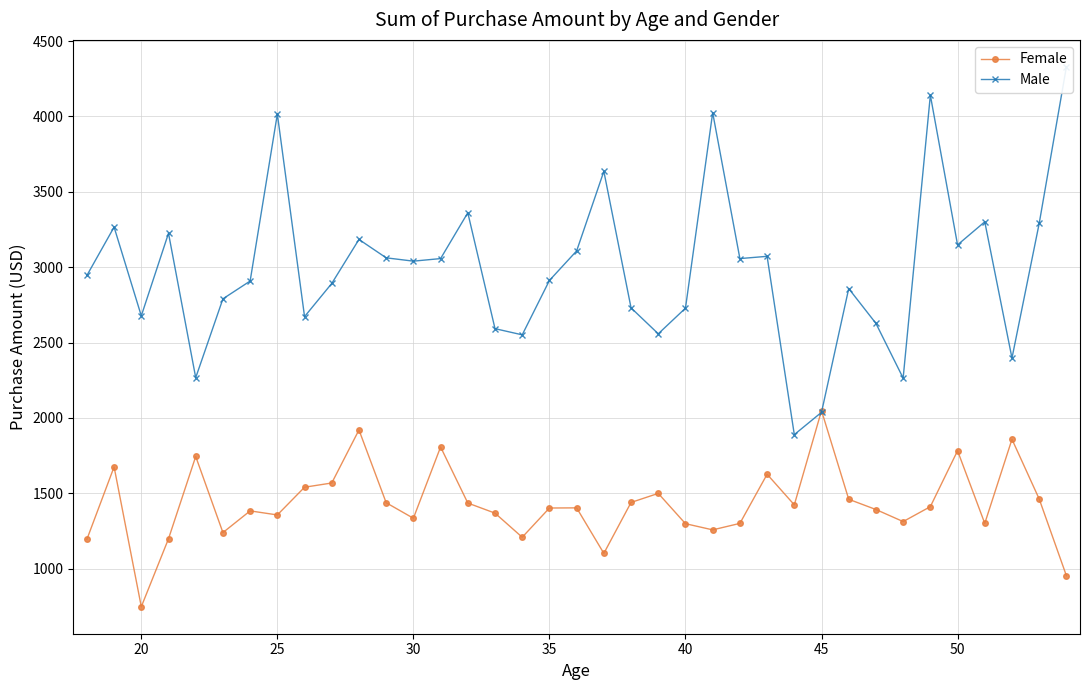

What is the average value of the Female series?

1429